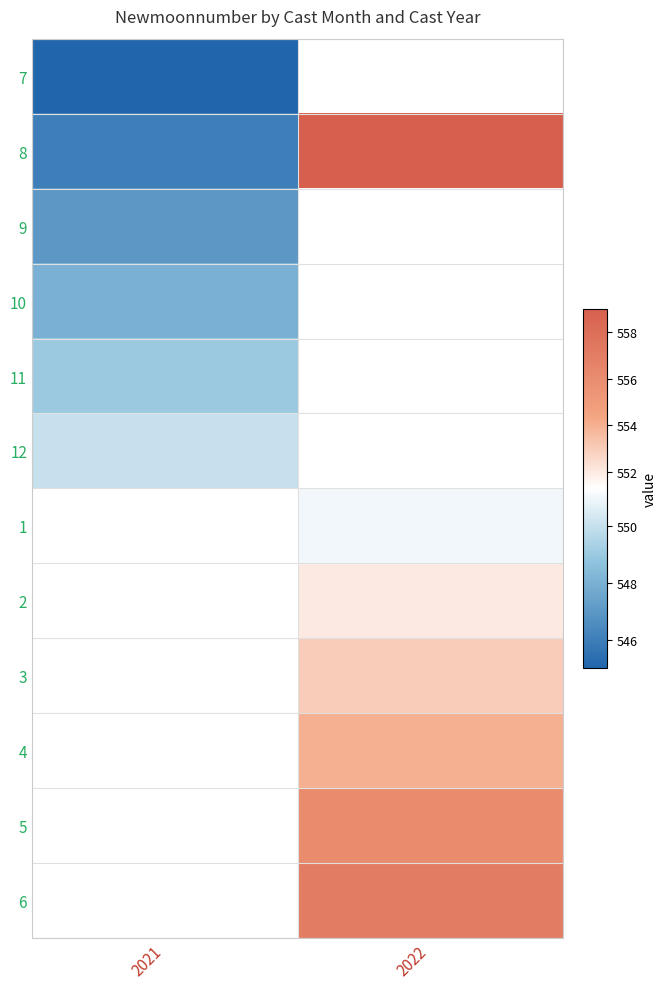

Rank the series by their maximum value, from highest to lowest.

8, 12, 7, 1, 2, 3, 4, 5, 6, 11, 10, 9